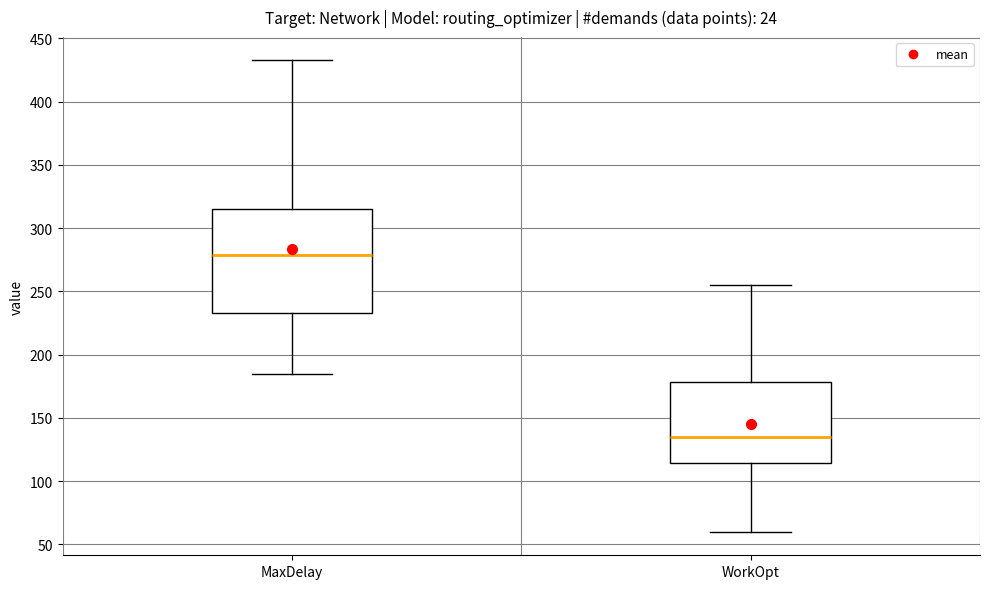

Reading left to right, transcribe this box plot: for each box, give where its median line is, the range the box spans, and where its two whiskers end, as read against the y-axis. The values are not printed on the chart, so give them approximately, as read against the axis.

MaxDelay: median 280, box 235 to 315, whiskers 185 to 435
WorkOpt: median 135, box 115 to 180, whiskers 60 to 255